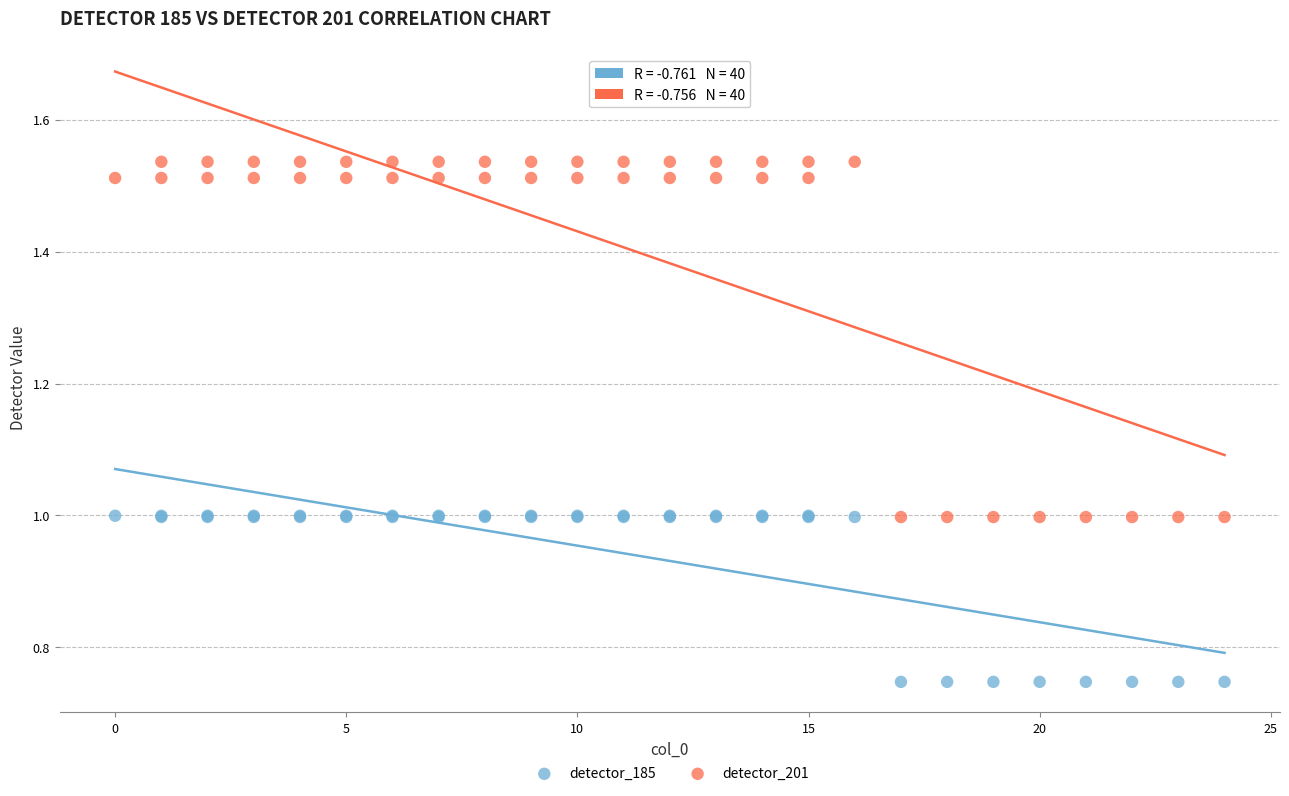

What is the X range (max minus min) for the scatter plot?

24.0